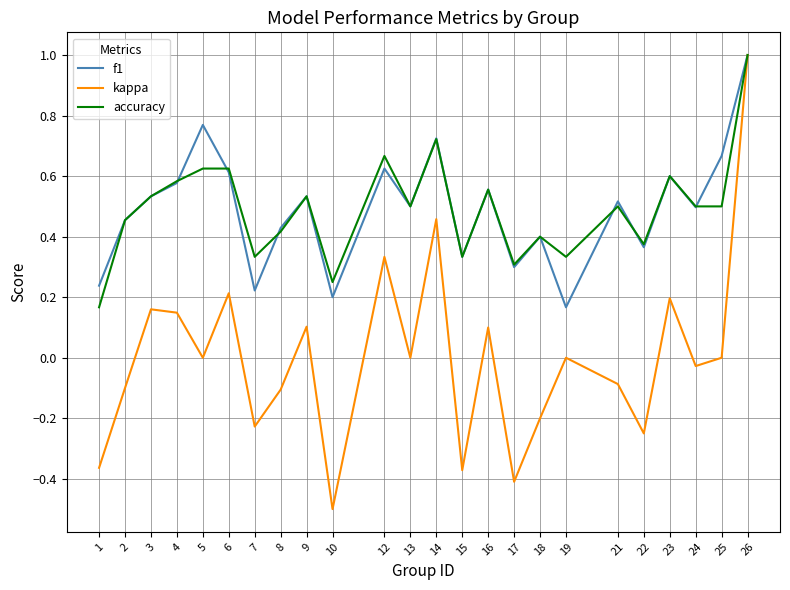

Which series has the widest spread of values?

kappa